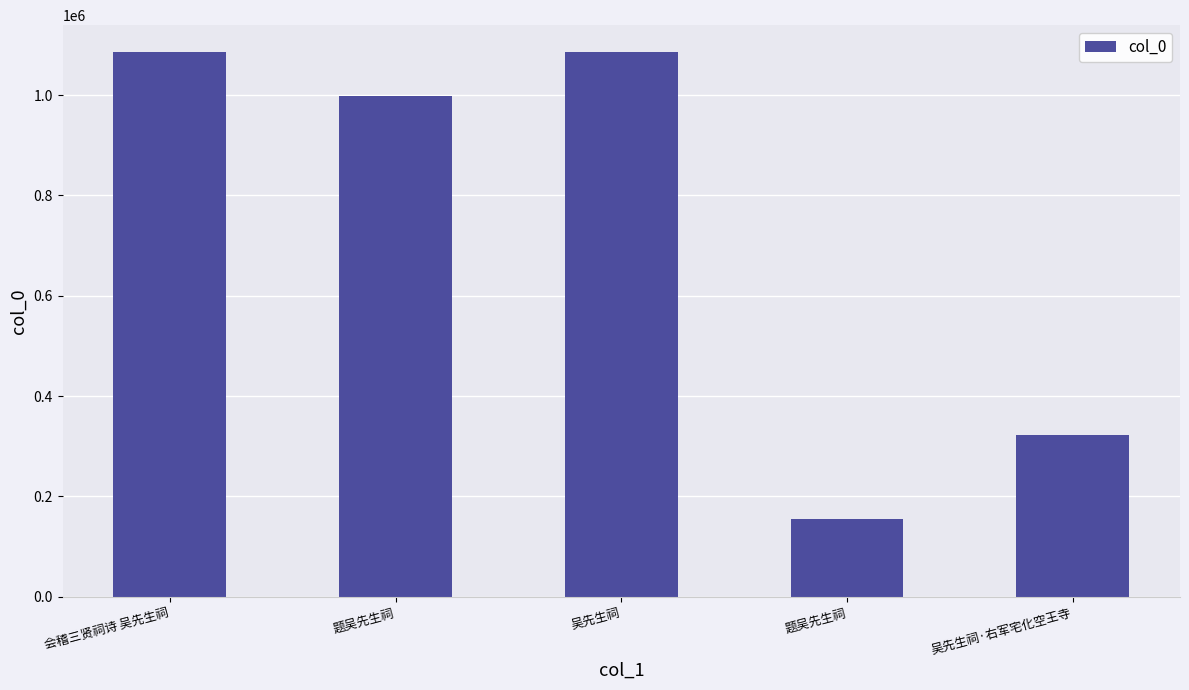

How many bars are there in total?

5